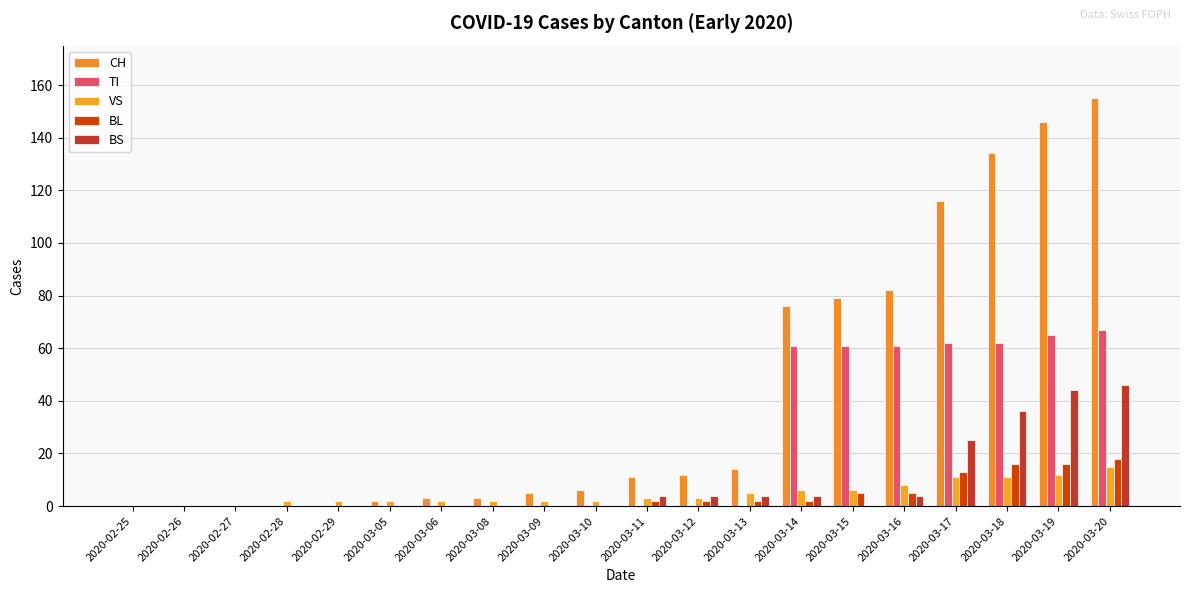

The value of BS at 2020-02-27 is 0. True or false?

True